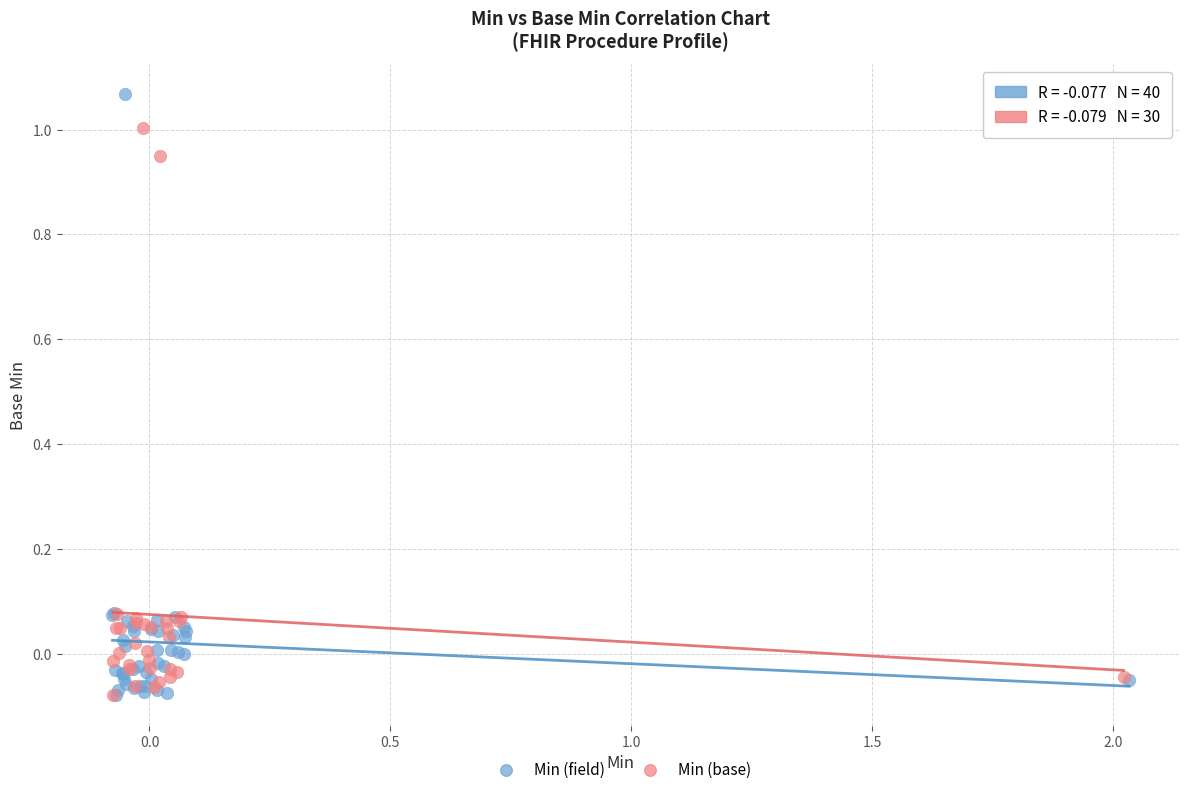

What are all the series names shown in the legend?

Min (field), Min (base)